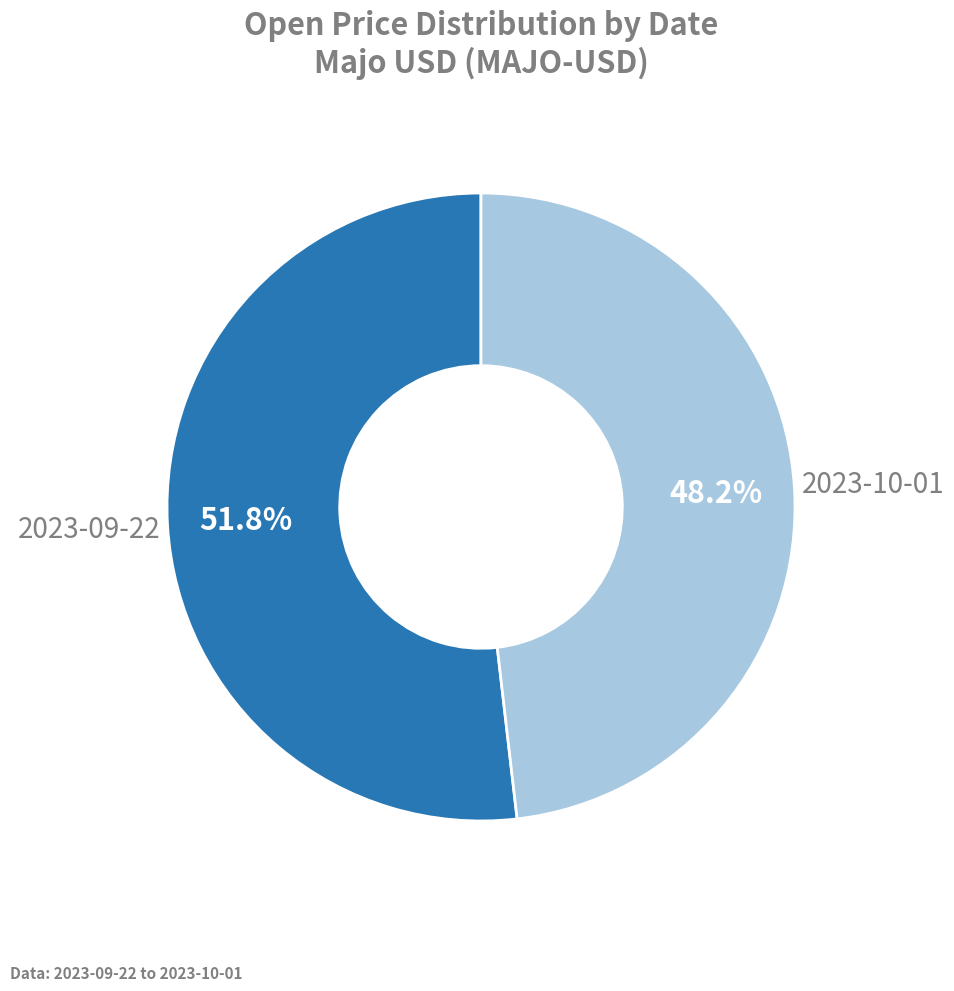

How many slices are in this pie chart?

2